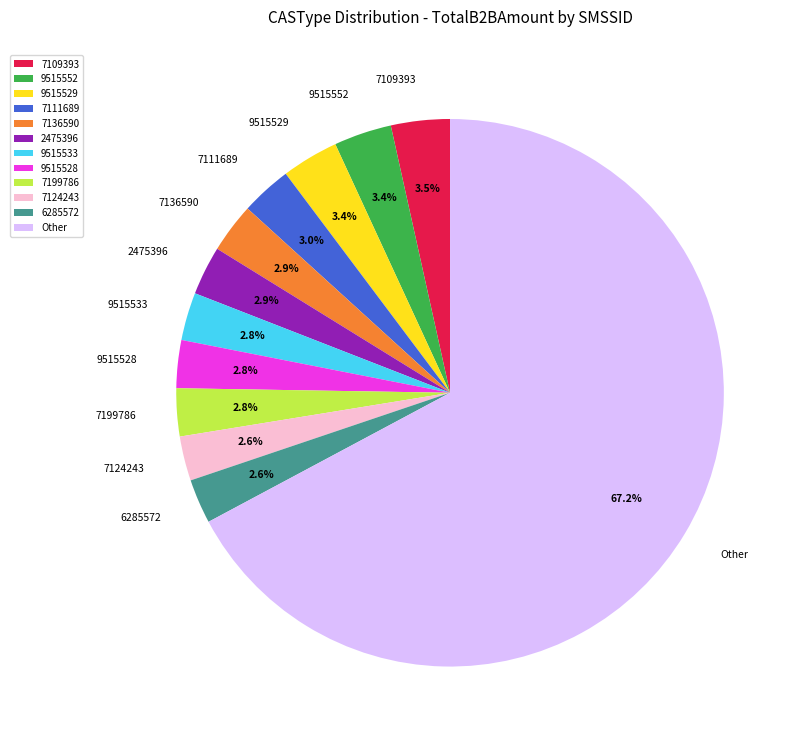

Which category has the biggest portion of the pie?

Other